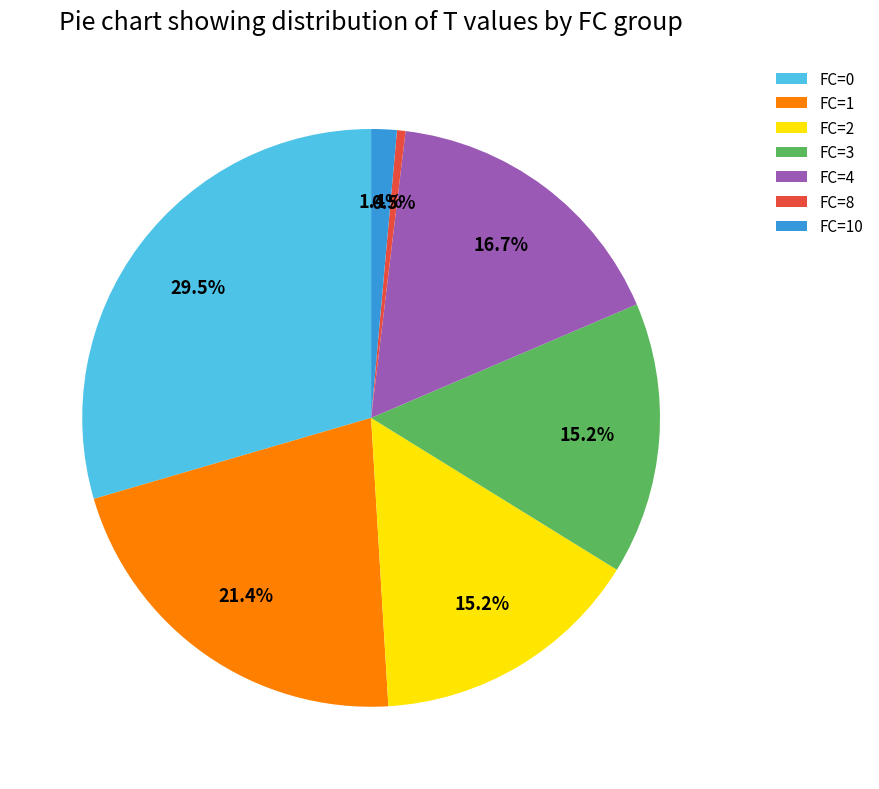

Does FC=2 represent more than half of the total?

No